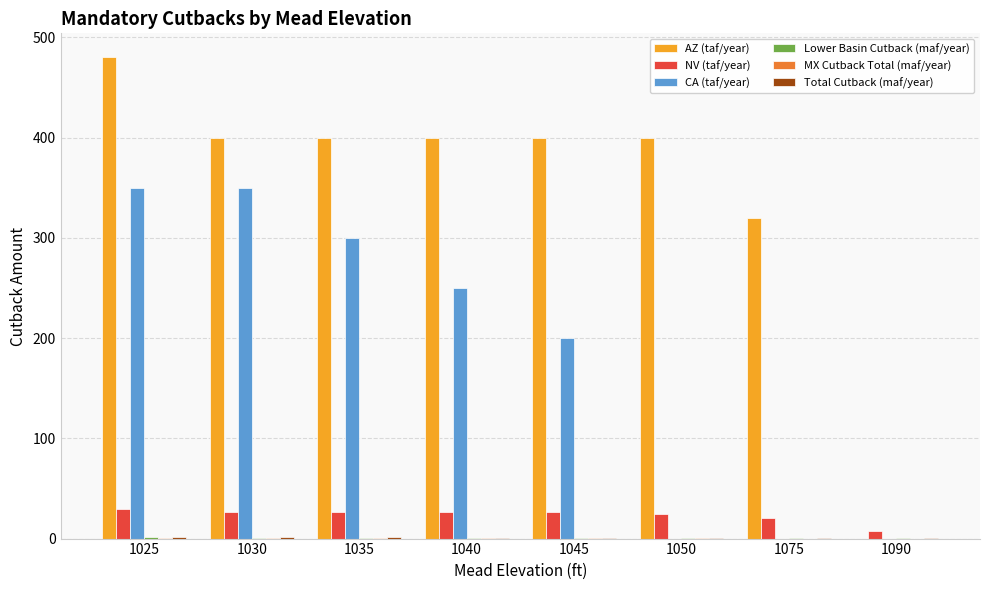

At which label is AZ (taf/year) closest to 240?

1075